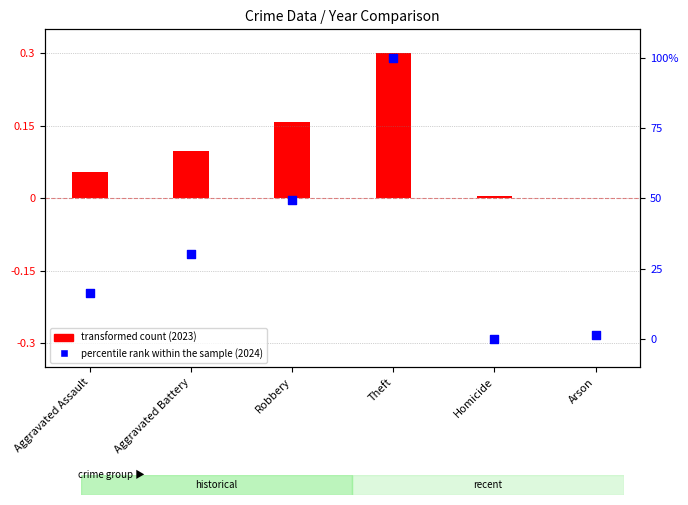

Which series has the largest total across all categories?

percentile rank within the sample (2024)